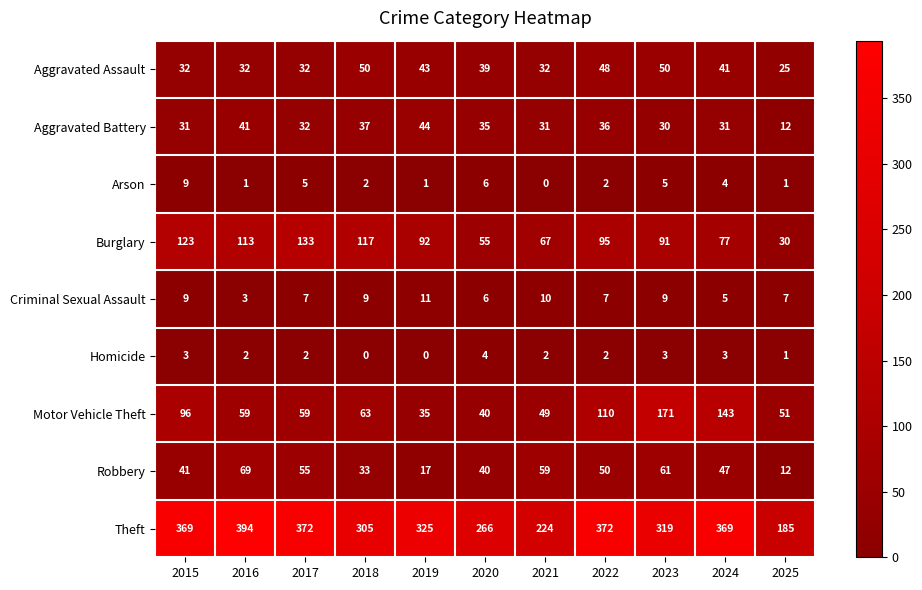

Which series has the largest total across all categories?

Theft